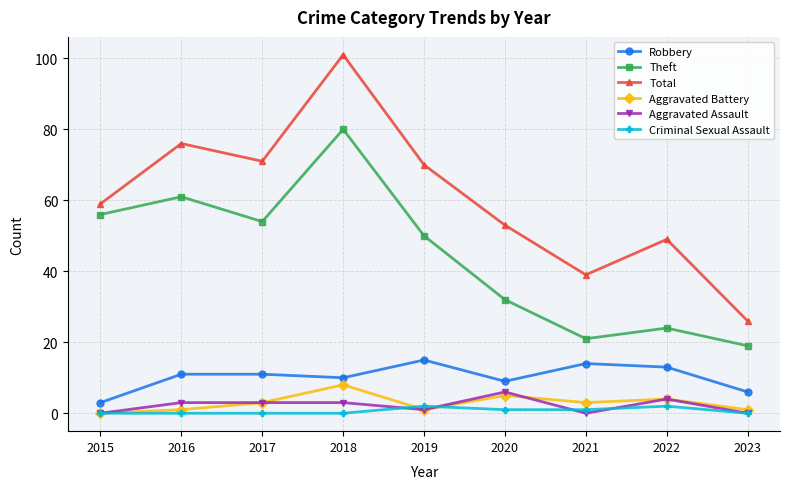

True or false: Total and Criminal Sexual Assault cross at least once.

False